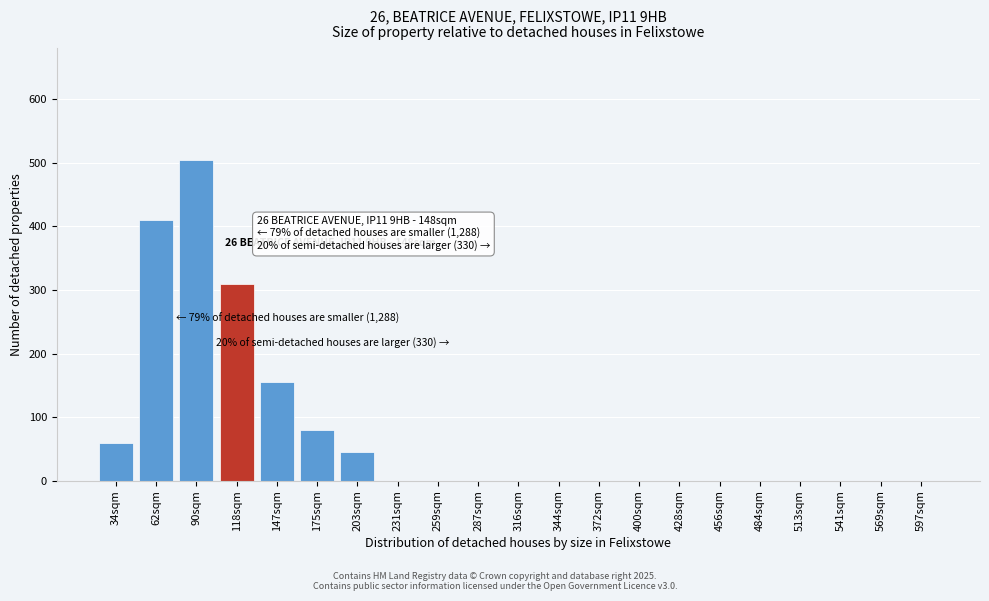

Reading left to right, transcribe all the data shown in this chart.

34sqm=60	62sqm=410	90sqm=505	118sqm=310	147sqm=155	175sqm=80	203sqm=45	231sqm=0	259sqm=0	287sqm=0	316sqm=0	344sqm=0	372sqm=0	400sqm=0	428sqm=0	456sqm=0	484sqm=0	513sqm=0	541sqm=0	569sqm=0	597sqm=0